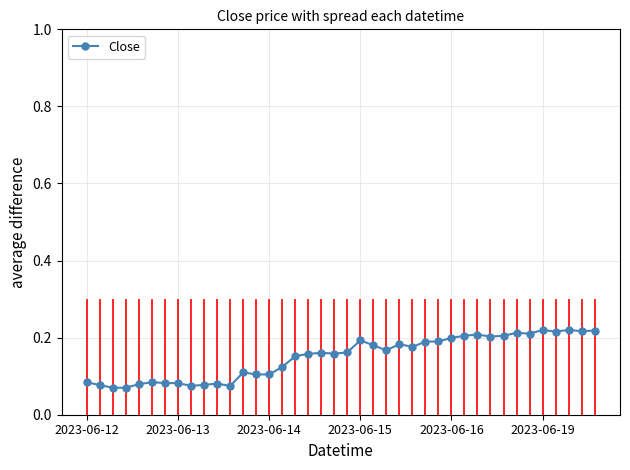

True or false: there are more than 1 points higher than both neighbors.

True